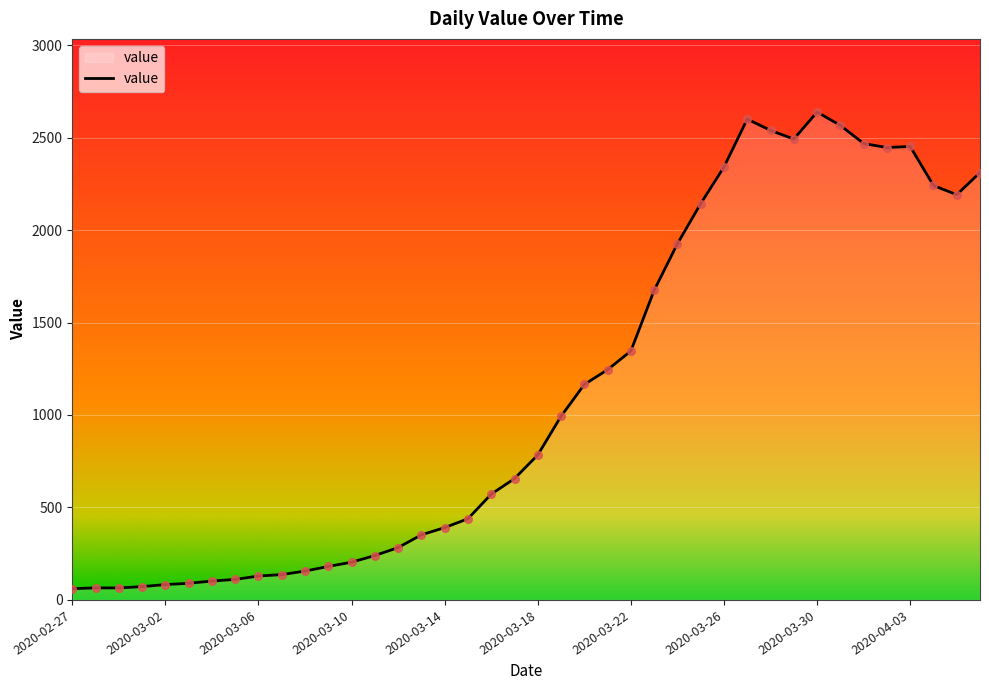

What is the greatest value displayed?

2638